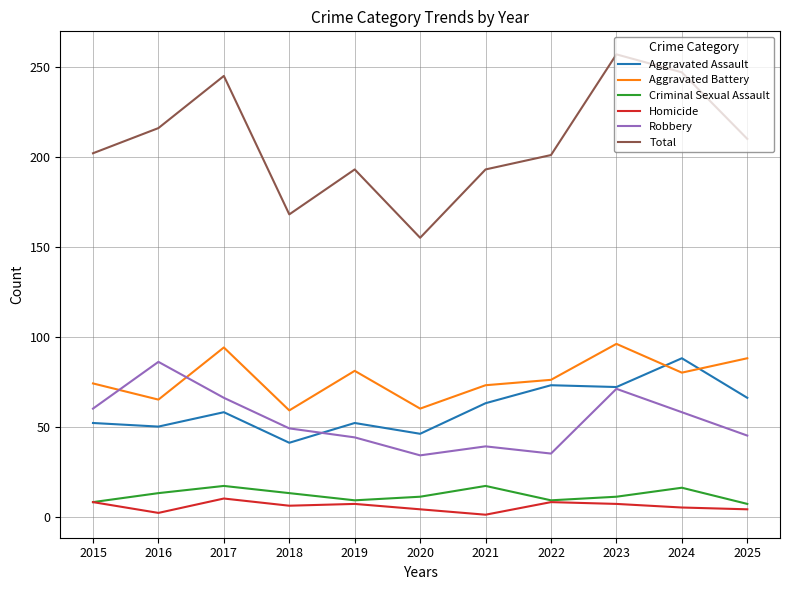

Count the Homicide values in the range 4 to 8.

8